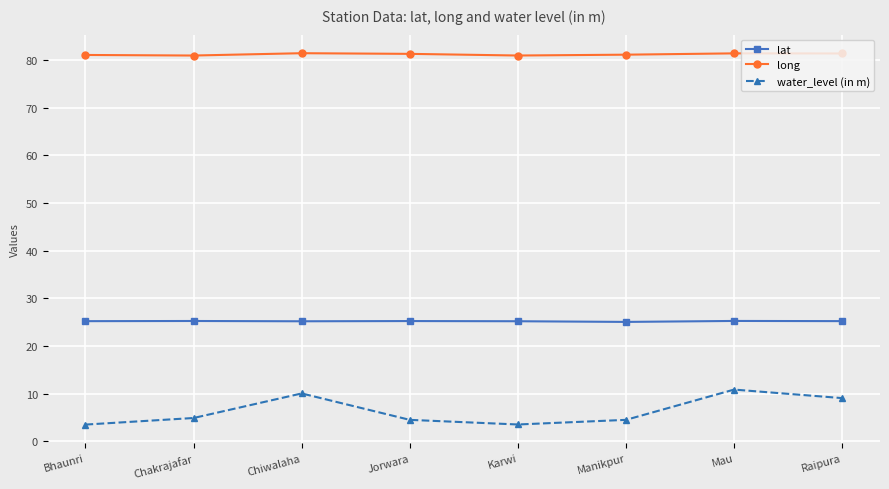

What is the difference between the maximum and minimum values in the long series?

0.5